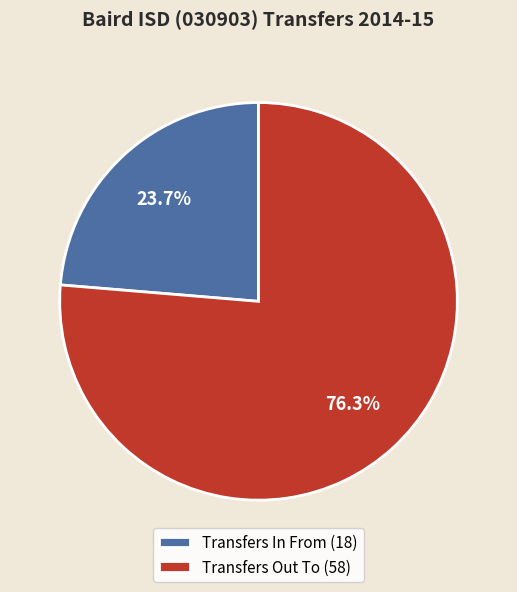

What percentage is the Transfers Out To slice, to the nearest percent?

76%